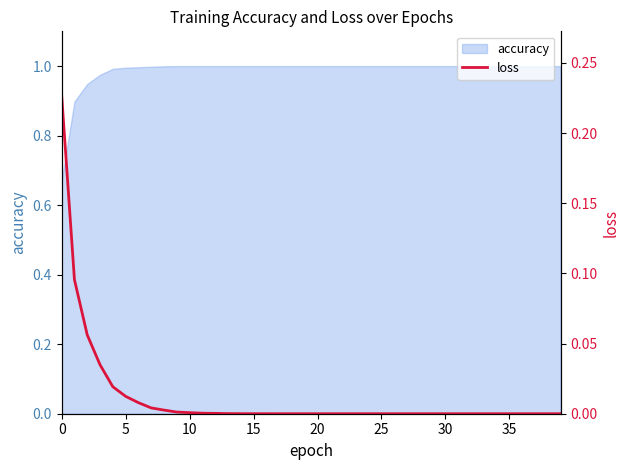

The accuracy series shows 0.4 at 5. True or false?

False